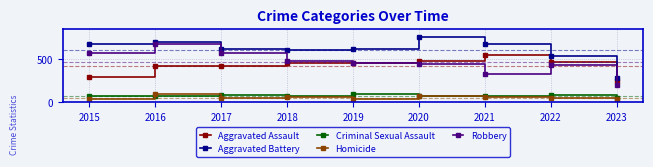

At how many categories does at least one series exceed 570?

7